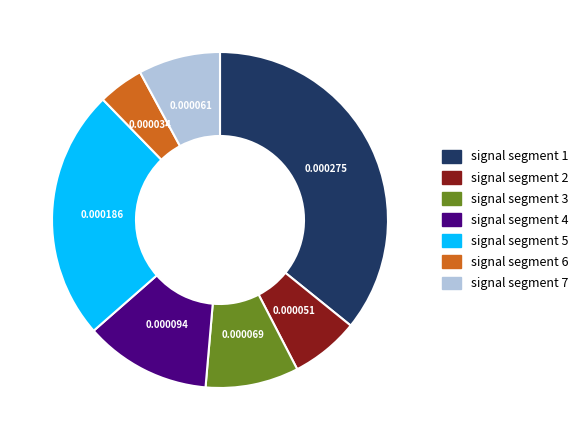

Count the number of slices in the pie.

7